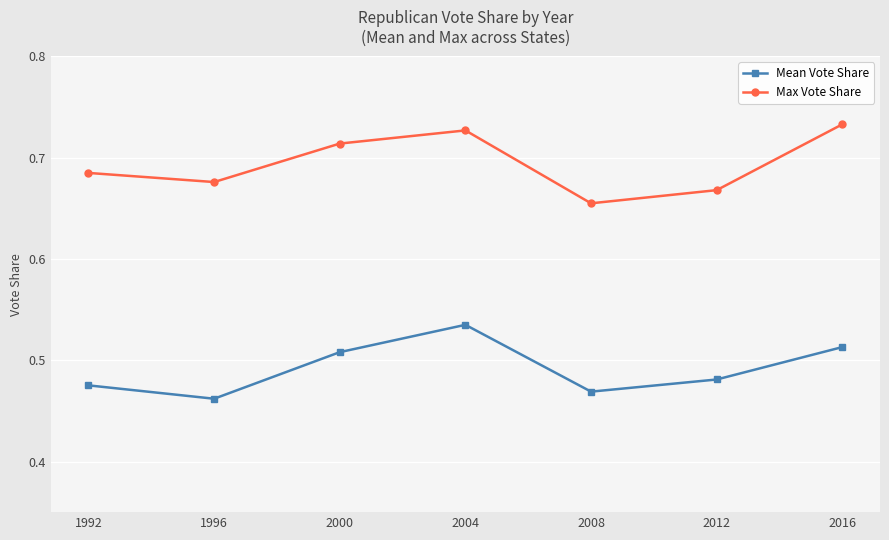

What is the sum of all Mean Vote Share values?

3.4